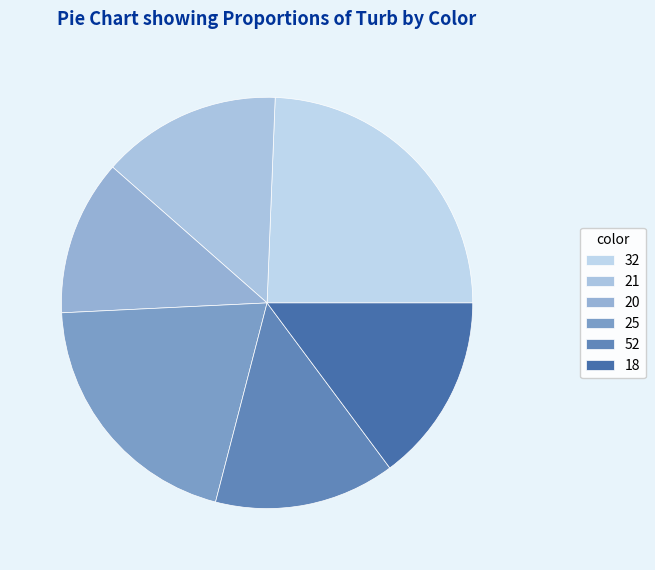

Count the number of slices in the pie.

6